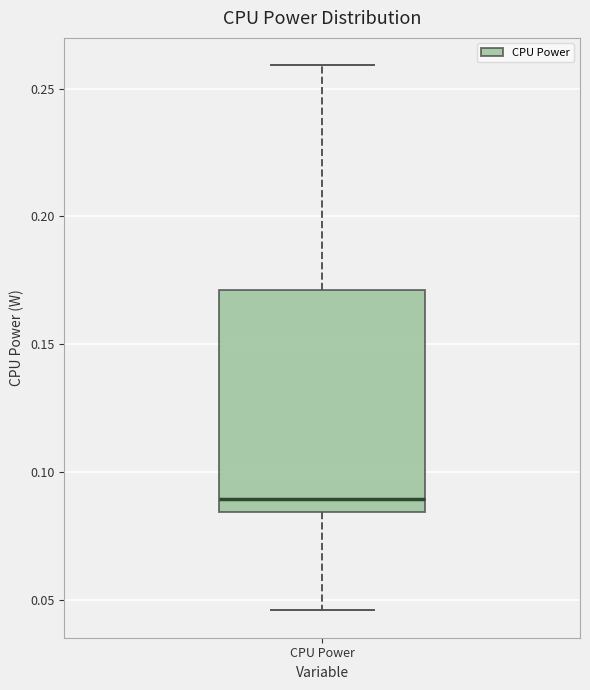

Read this box plot against the y-axis: the position of the median line, the range covered by the box, and the ends of both whiskers. The values are not printed on the chart, so give them approximately, as read against the axis.

median 0.090, box 0.085 to 0.170, whiskers 0.045 to 0.260